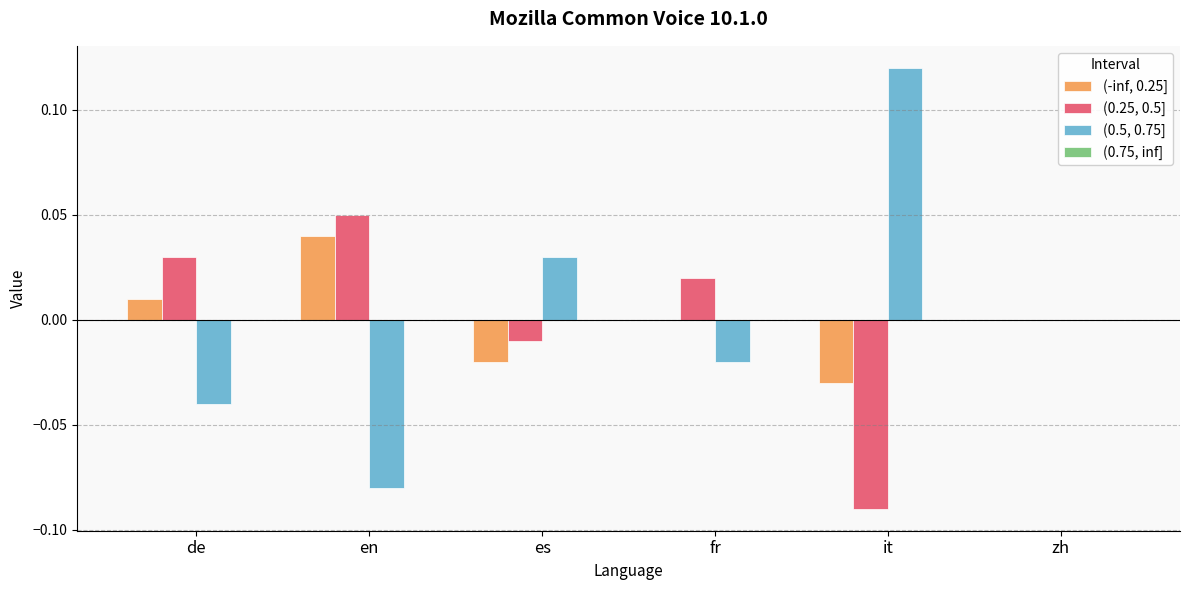

Which category has the highest value across all series?

it